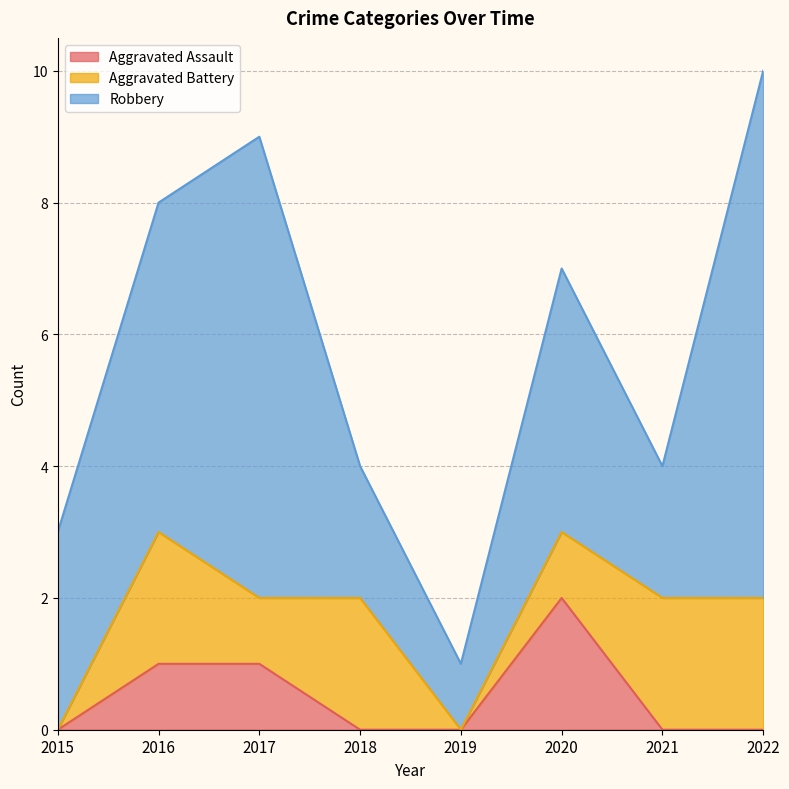

Which has a higher value, 2021 or 2017?

2017